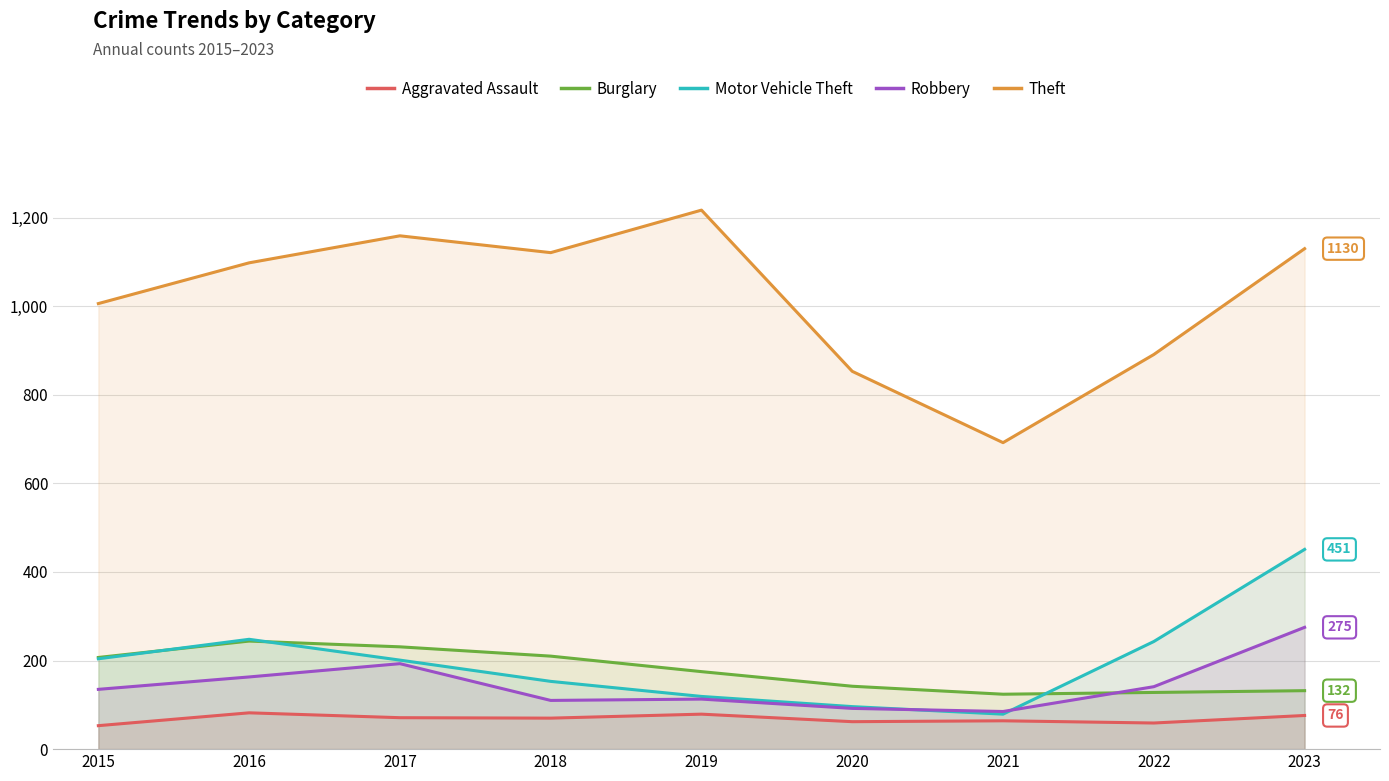

In Burglary, how many points are lower than both neighbors (excluding endpoints)?

1